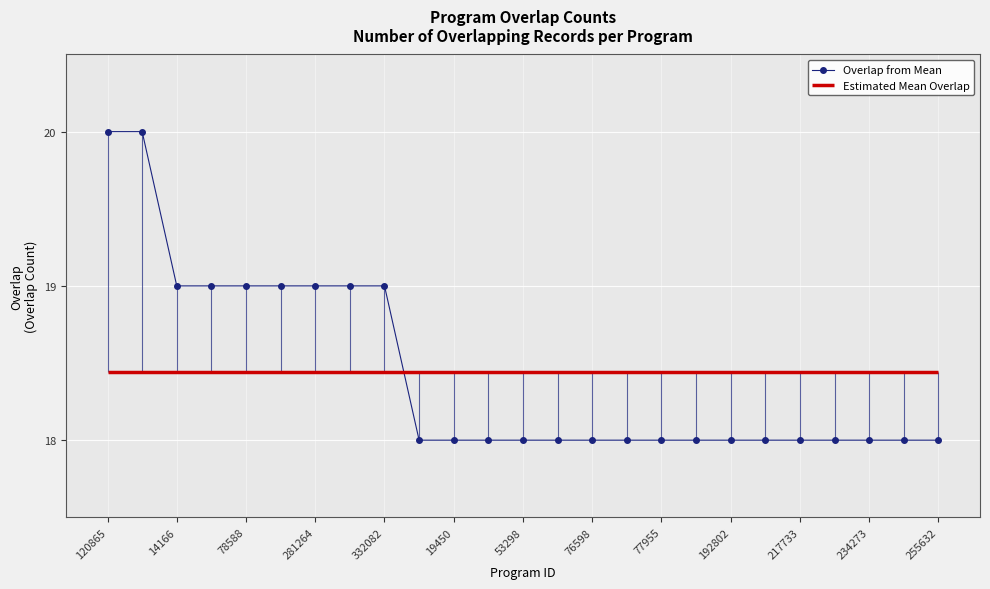

True or false: there are more than 0 points higher than both neighbors.

False